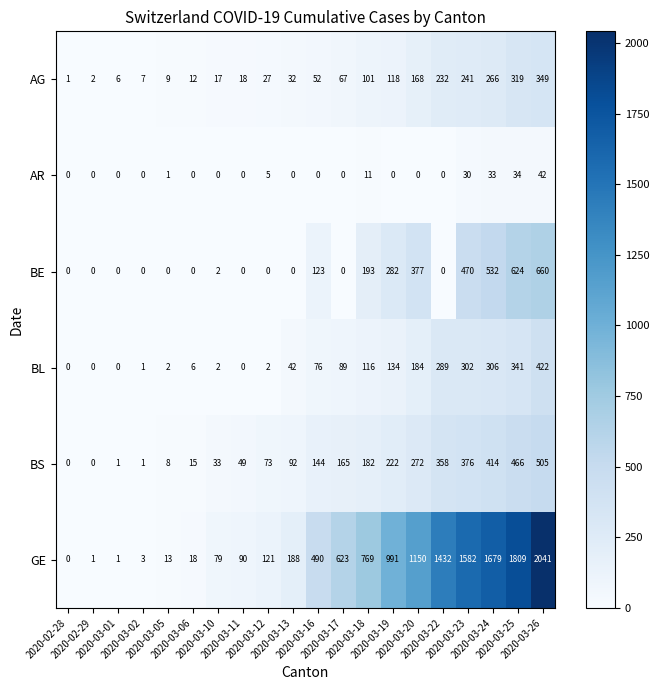

How many distinct data groups are displayed?

6